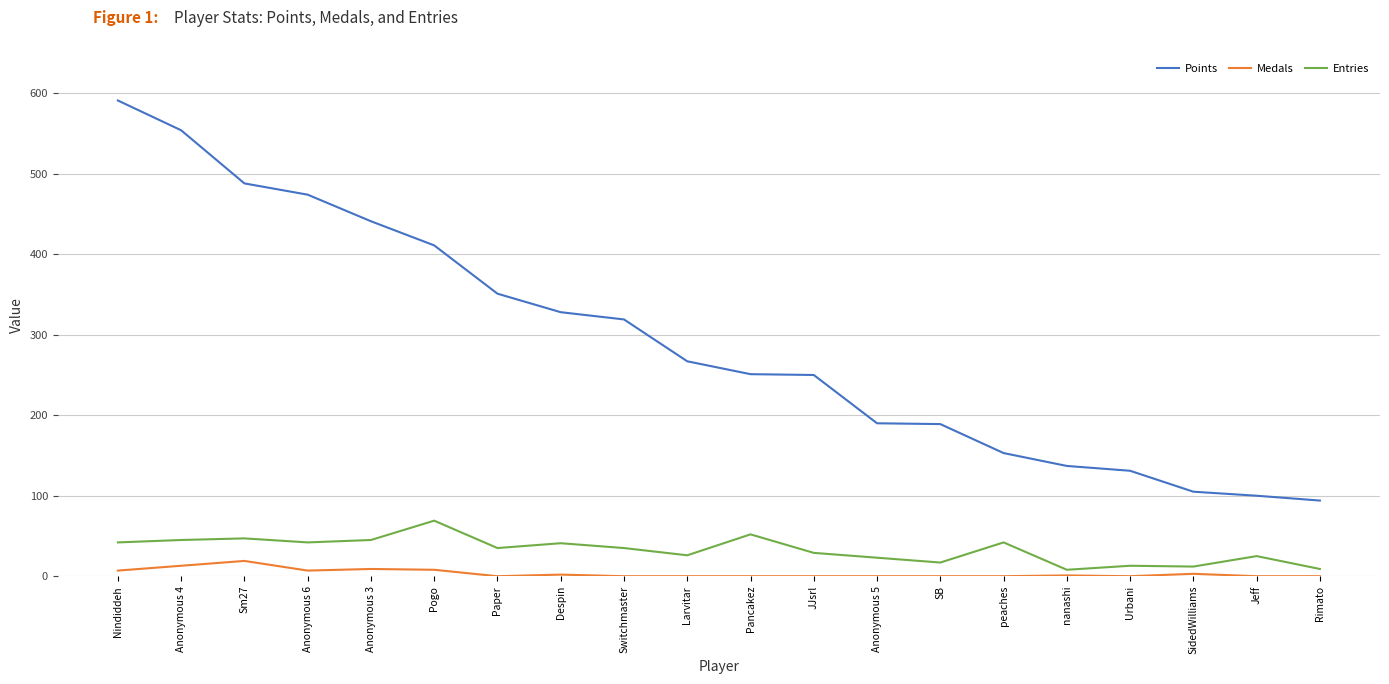

True or false: Entries and Medals cross at least once.

False